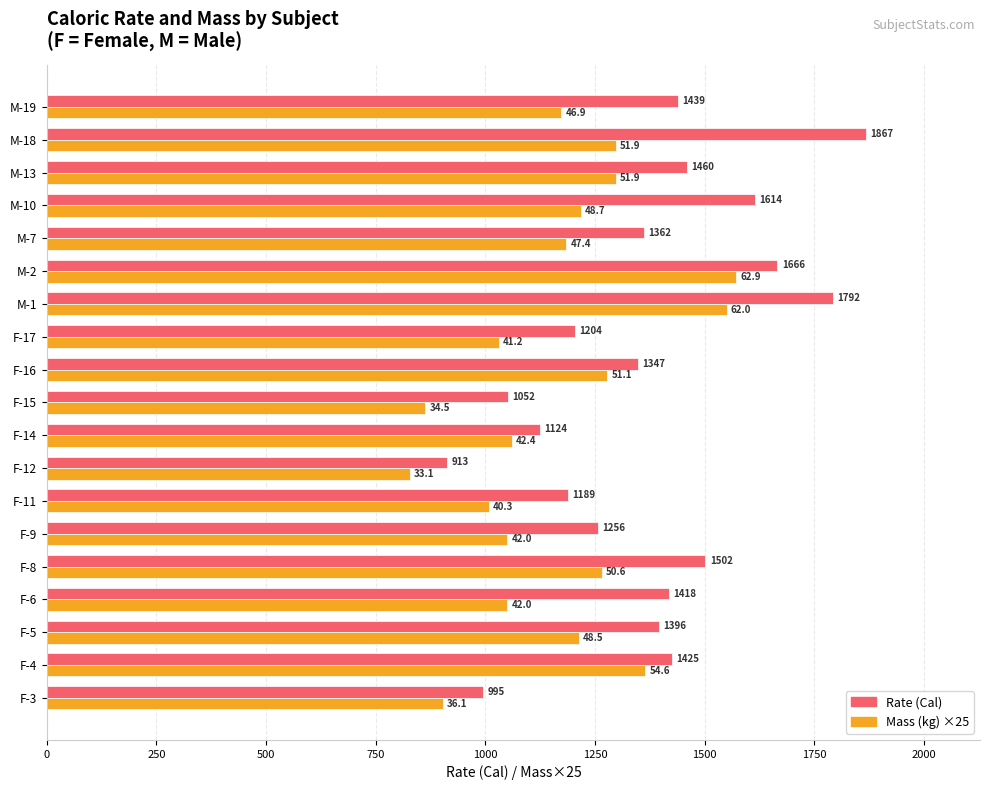

Read the Rate (Cal) value at M-13.

1460.0